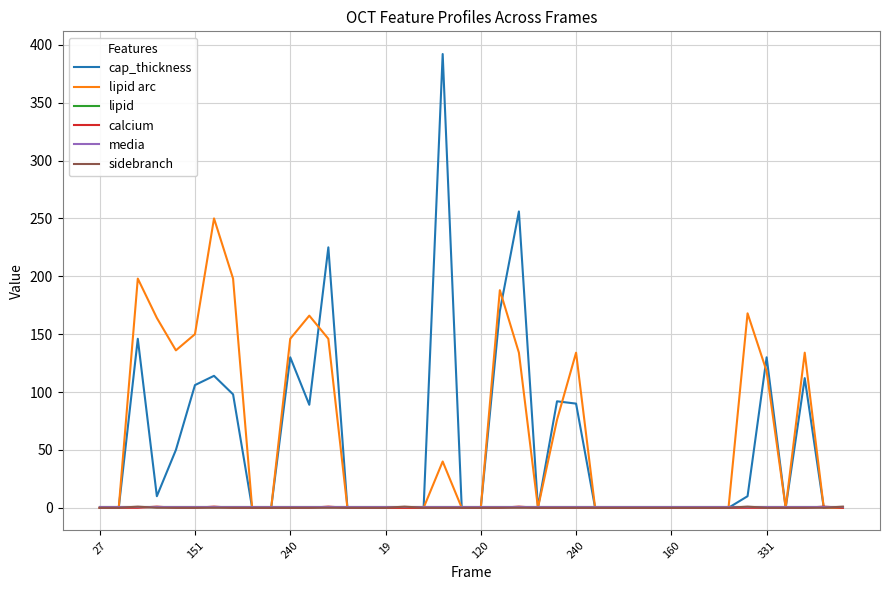

Is this an area chart (filled region under the line)?

No